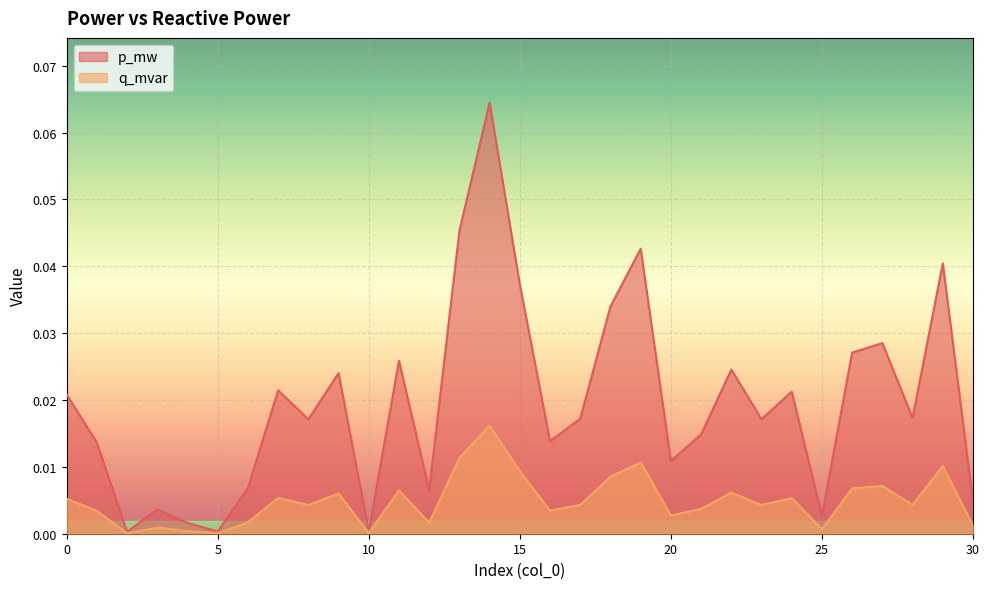

Where is the first local maximum for p_mw?

3